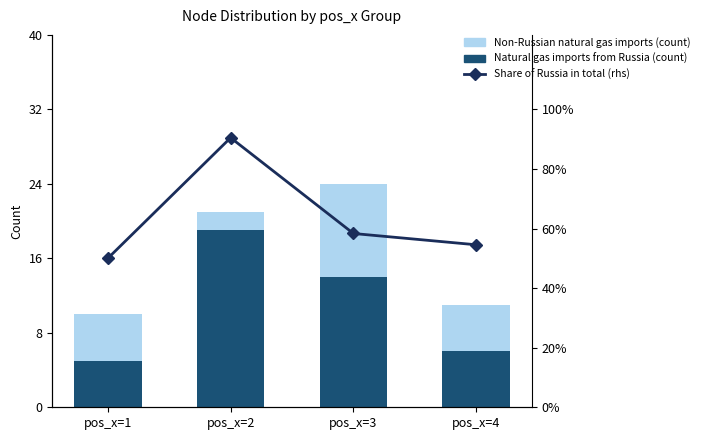

True or false: Non-Russian natural gas imports (count) has a value of 2.0 at pos_x=2.

True